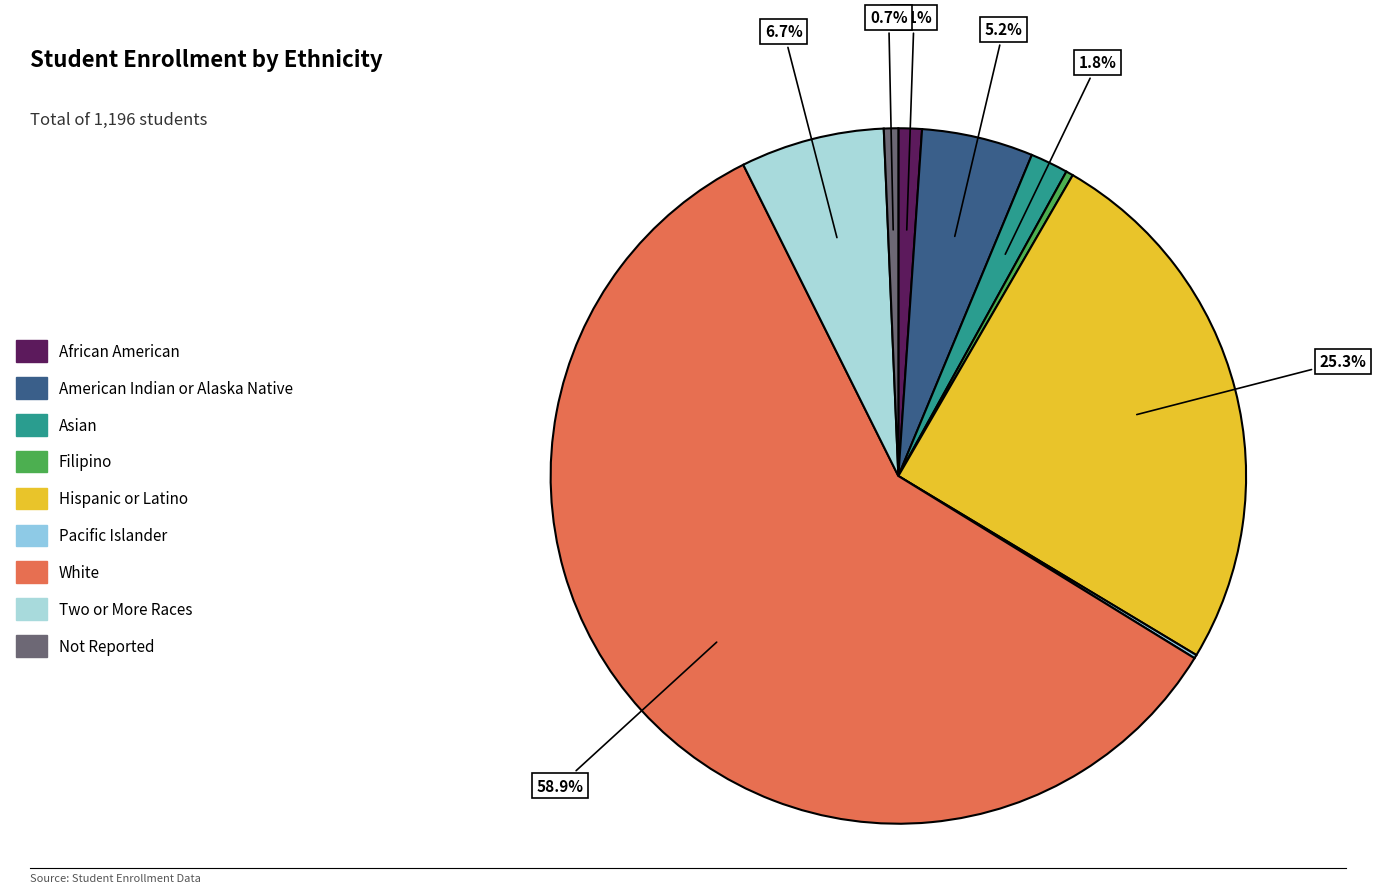

To the nearest percent, what is the difference between the largest and smallest slice percentages?

59%